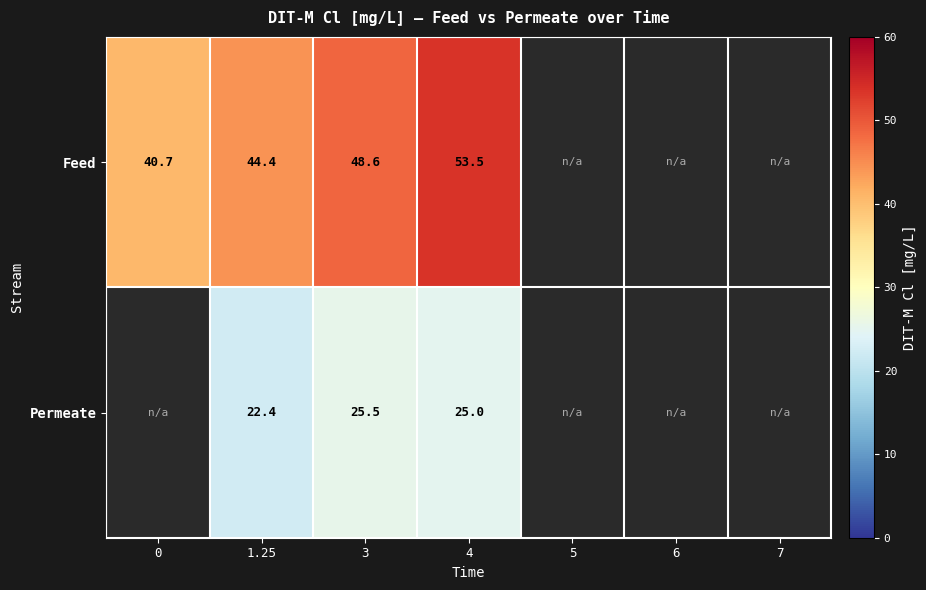

At 4, list the series in order from largest to smallest.

Feed, Permeate